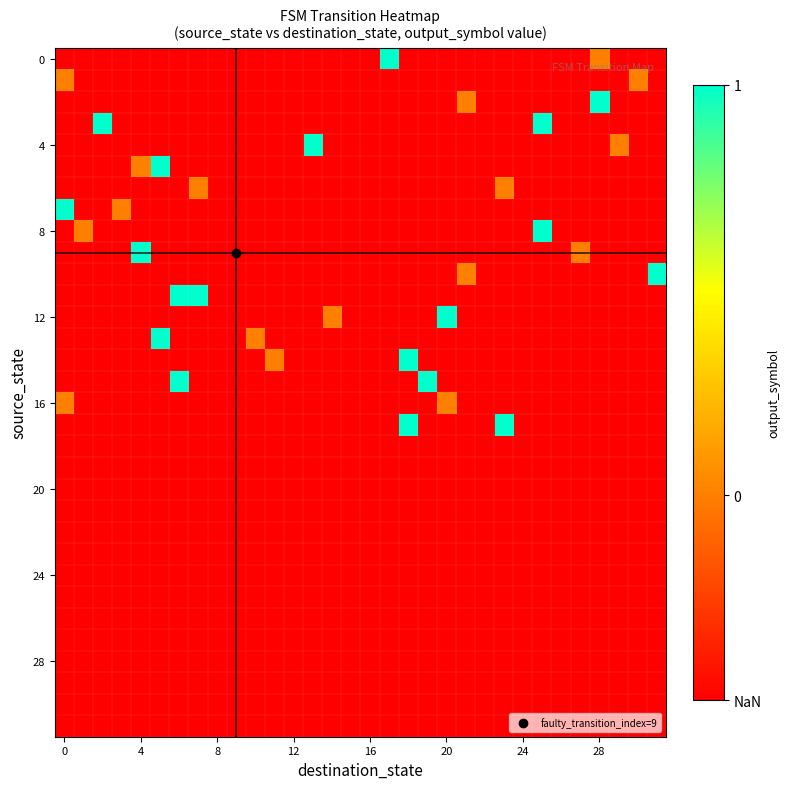

Count the number of categories in the chart.

32